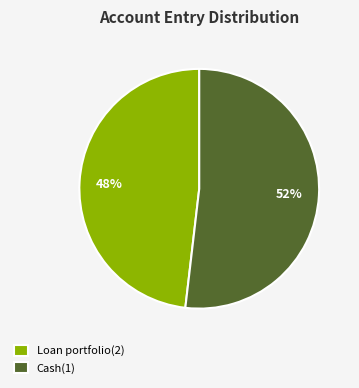

Is the sum of Cash(1) and Loan portfolio(2) greater than half?

Yes